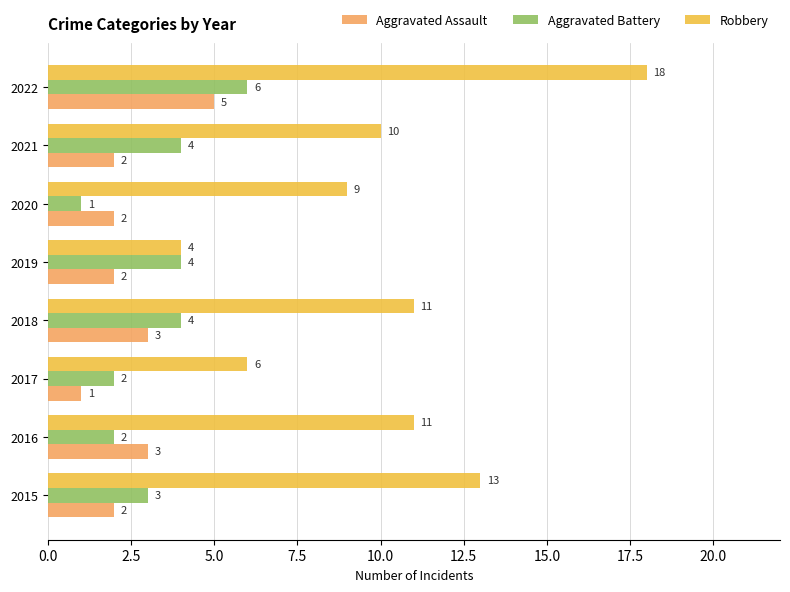

What is the difference between the highest and lowest values at 2015?

11